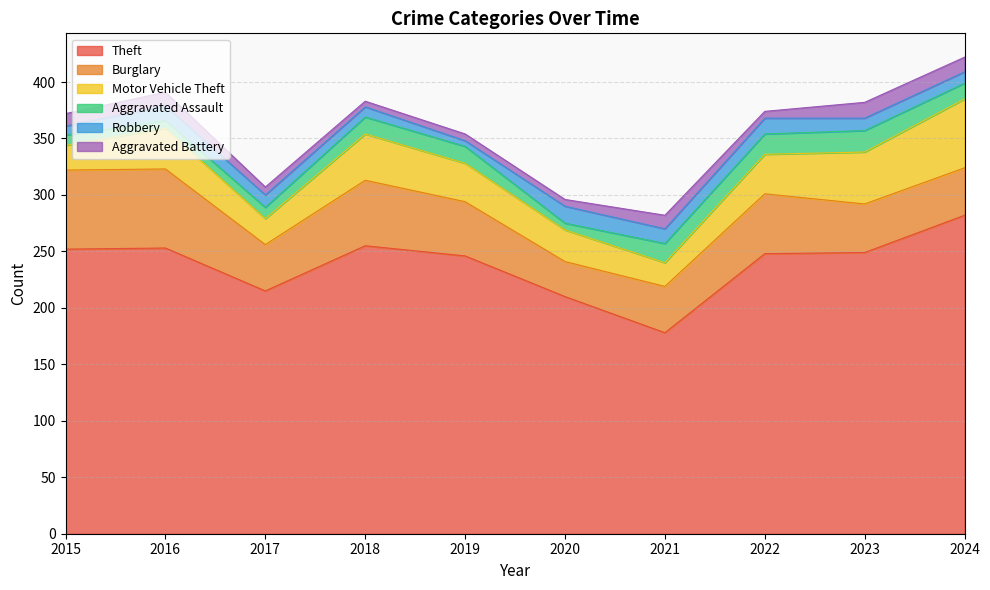

True or false: Motor Vehicle Theft and Aggravated Assault cross at least once.

False